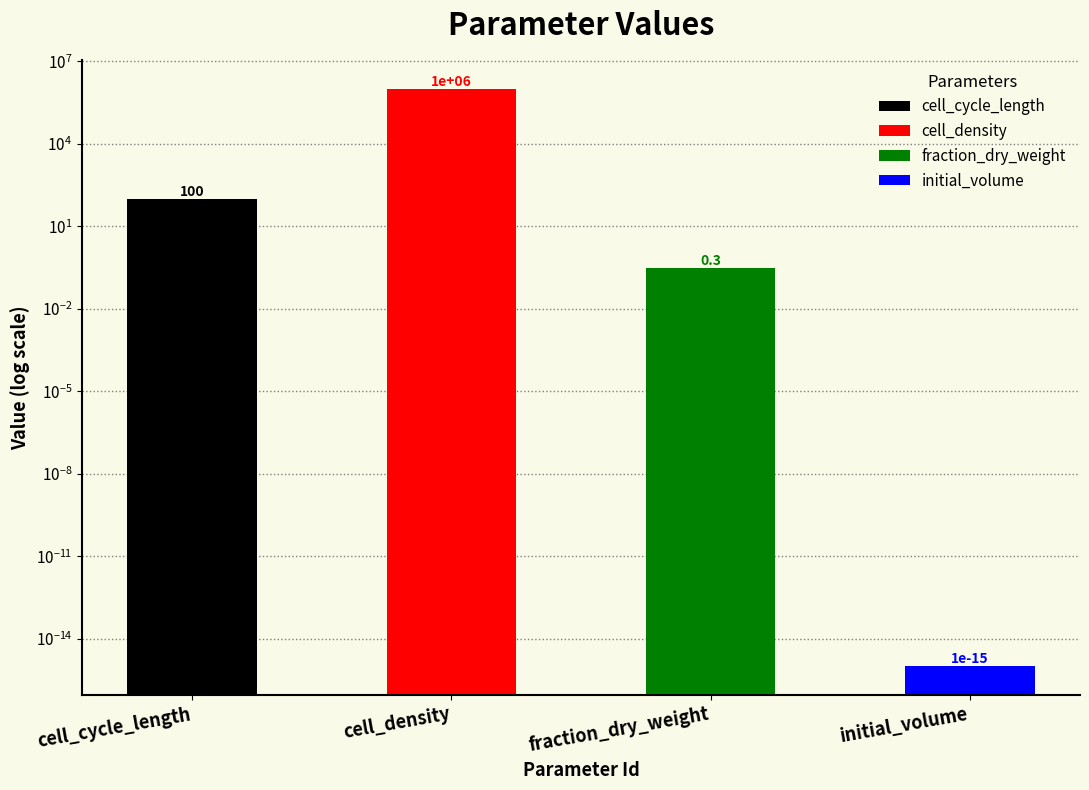

What is the greatest value displayed?

1000000.0